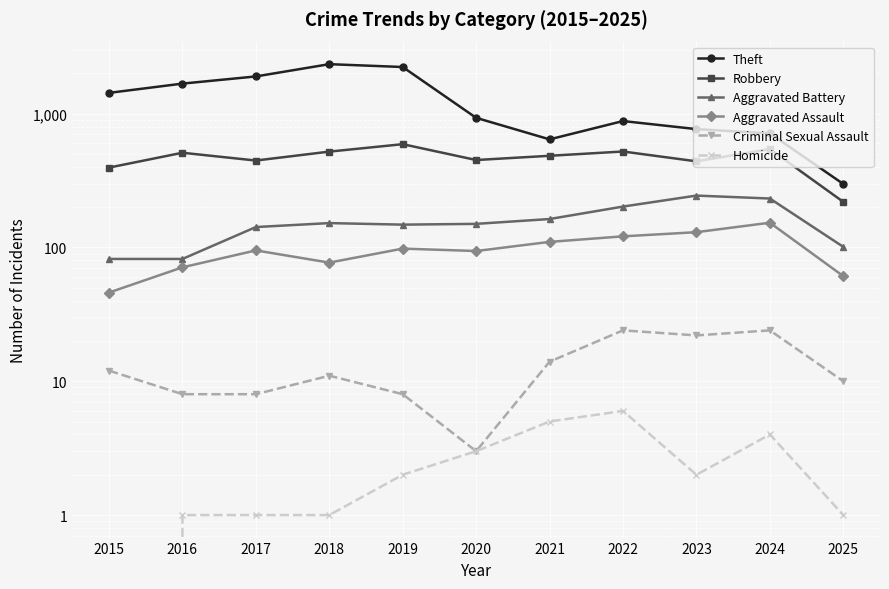

At which category does Homicide reach its first local peak?

2022